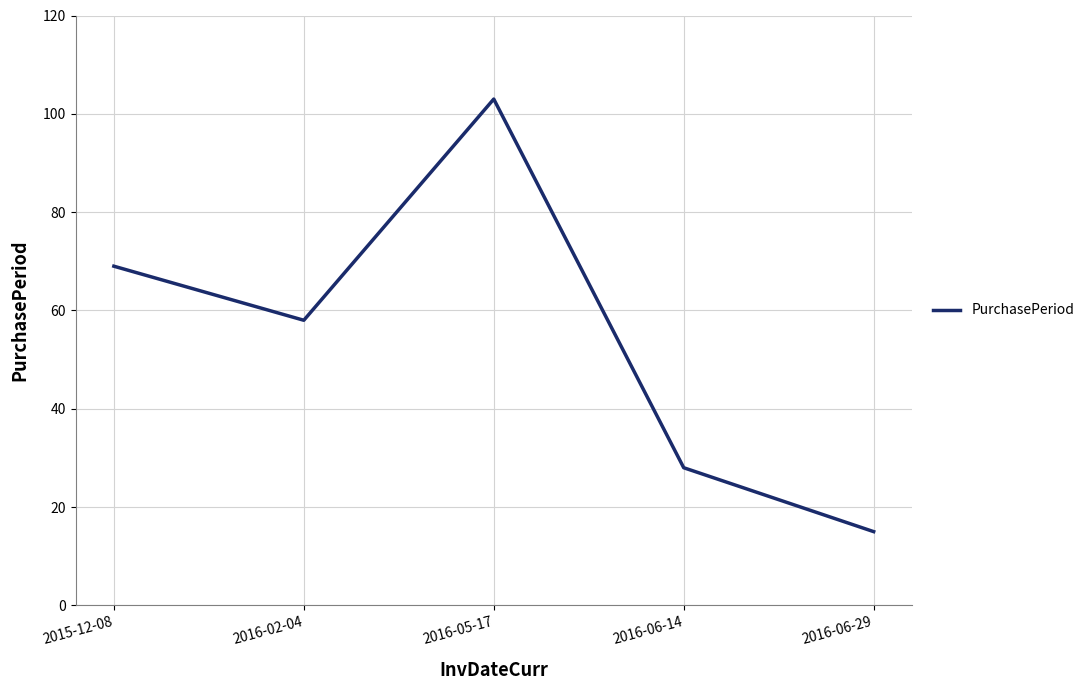

The chart shows a value of 58 at 2016-02-04. True or false?

True